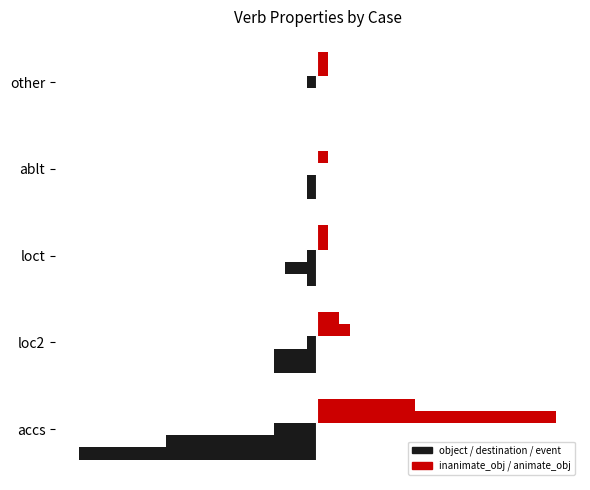

What is the lowest value of the inanimate_obj series?

1